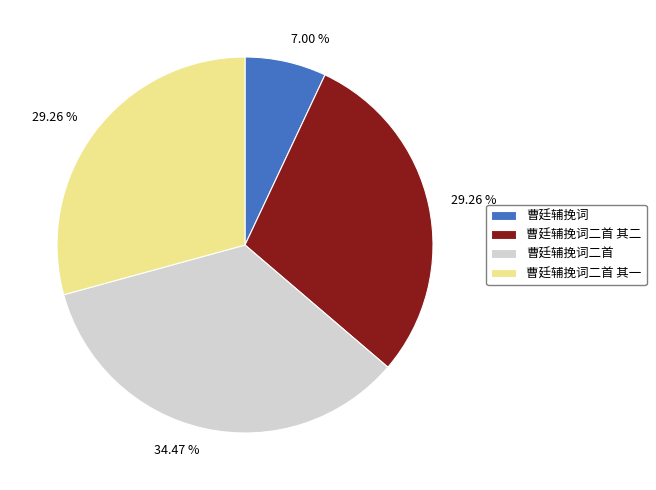

Does any single category account for the majority?

No